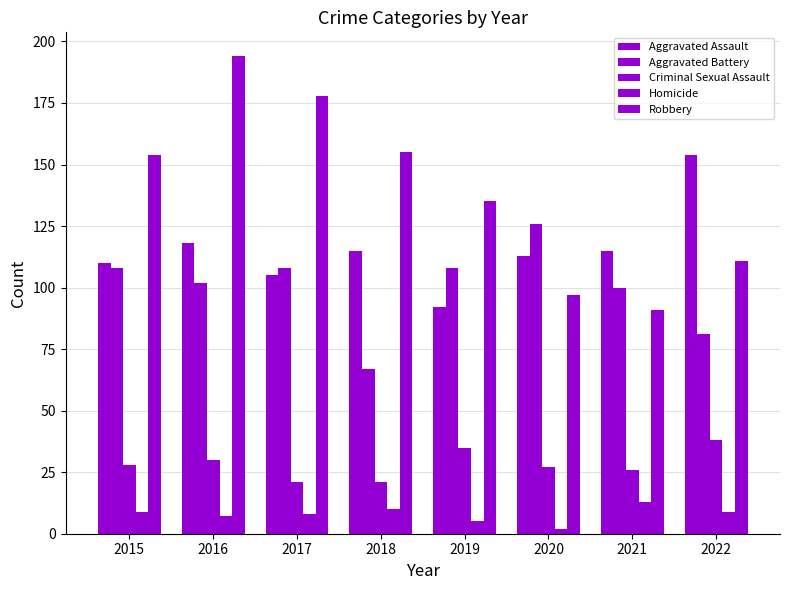

How many bars are there in each group?

5